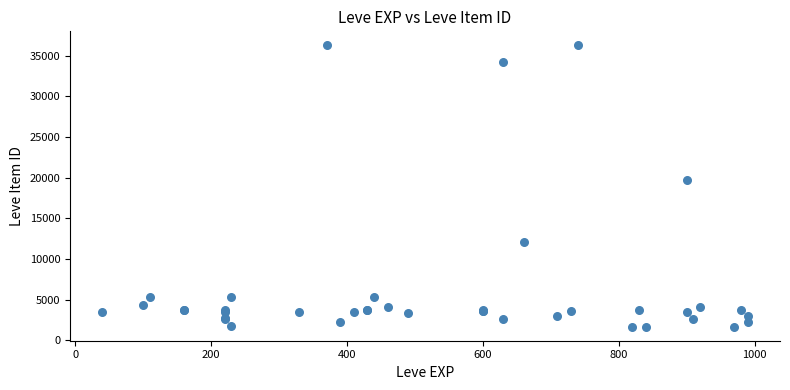

What Y value in the scatter plot is closest to 18967?

19744